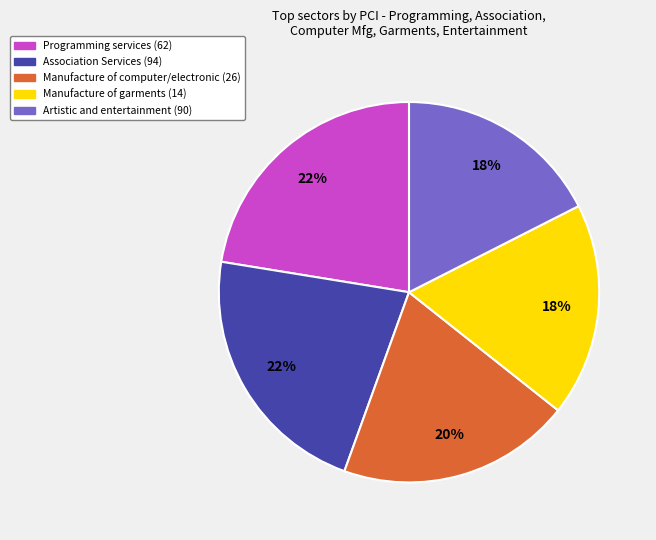

To the nearest percent, what is the difference between the Manufacture of computer/electronic (26) and Manufacture of garments (14) slice percentages?

2%